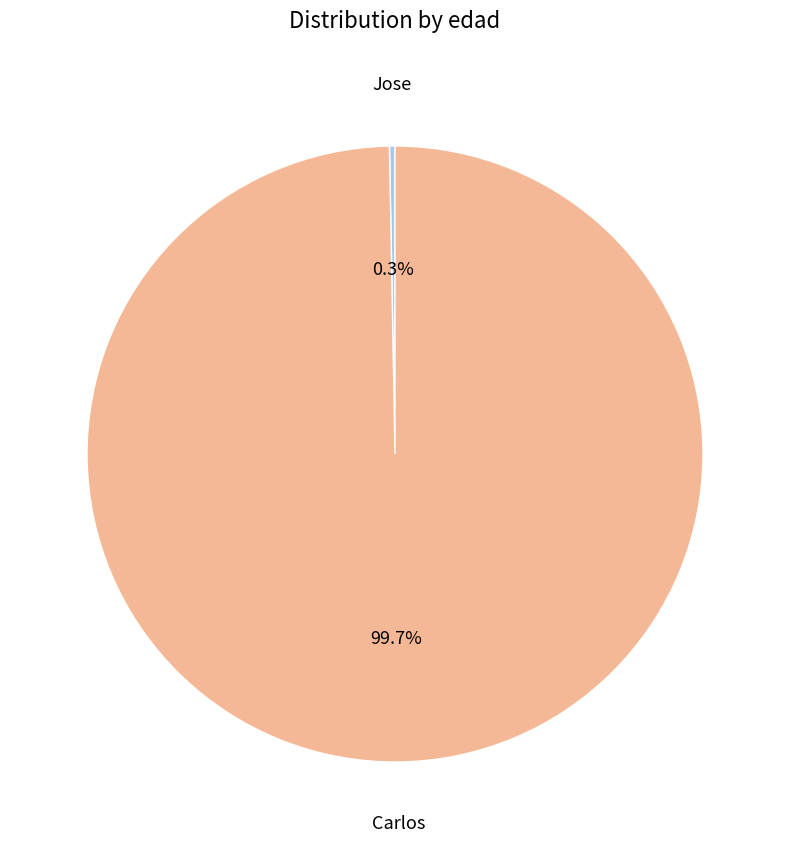

Is there a majority slice in this chart?

Yes